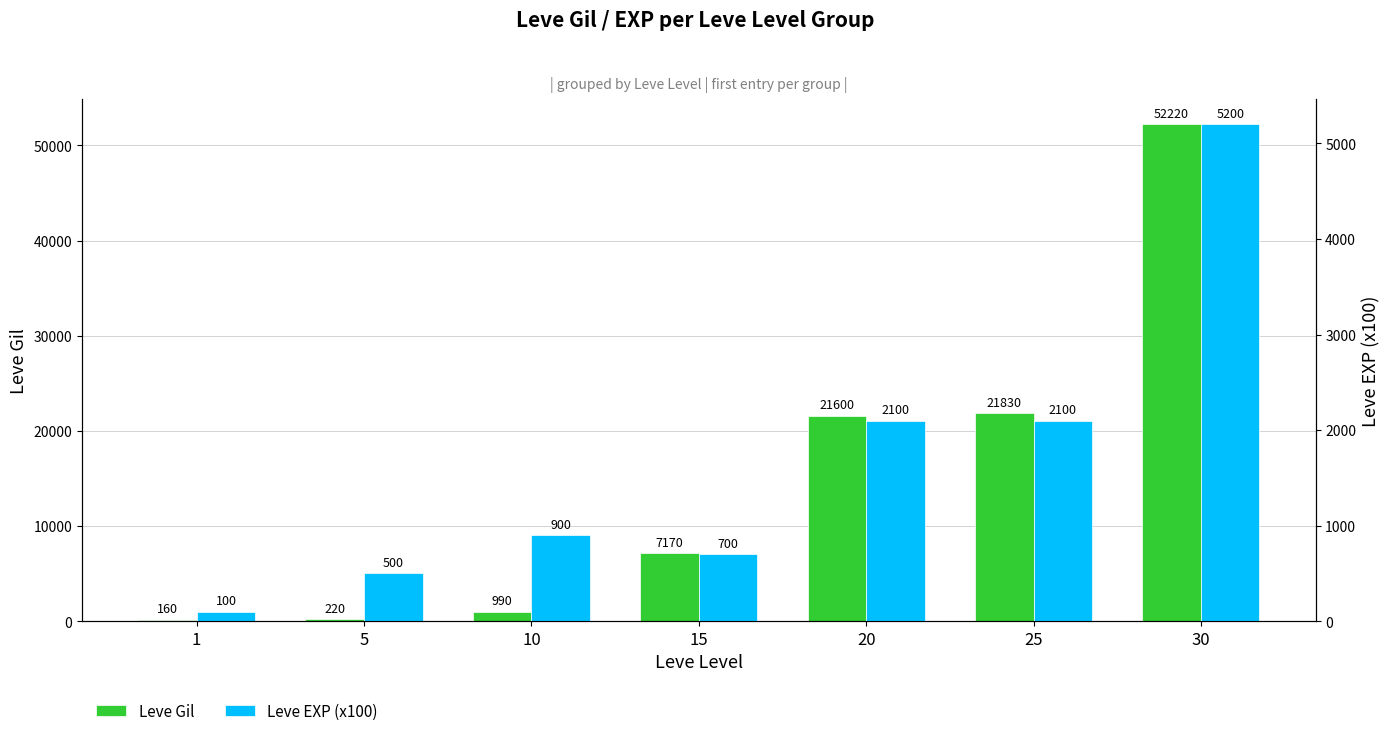

Reading right to left, transcribe all the data shown in this chart.

Leve Gil: 52220	21830	21600	7170	990	220	160
Leve EXP (x100): 5200	2100	2100	700	900	500	100